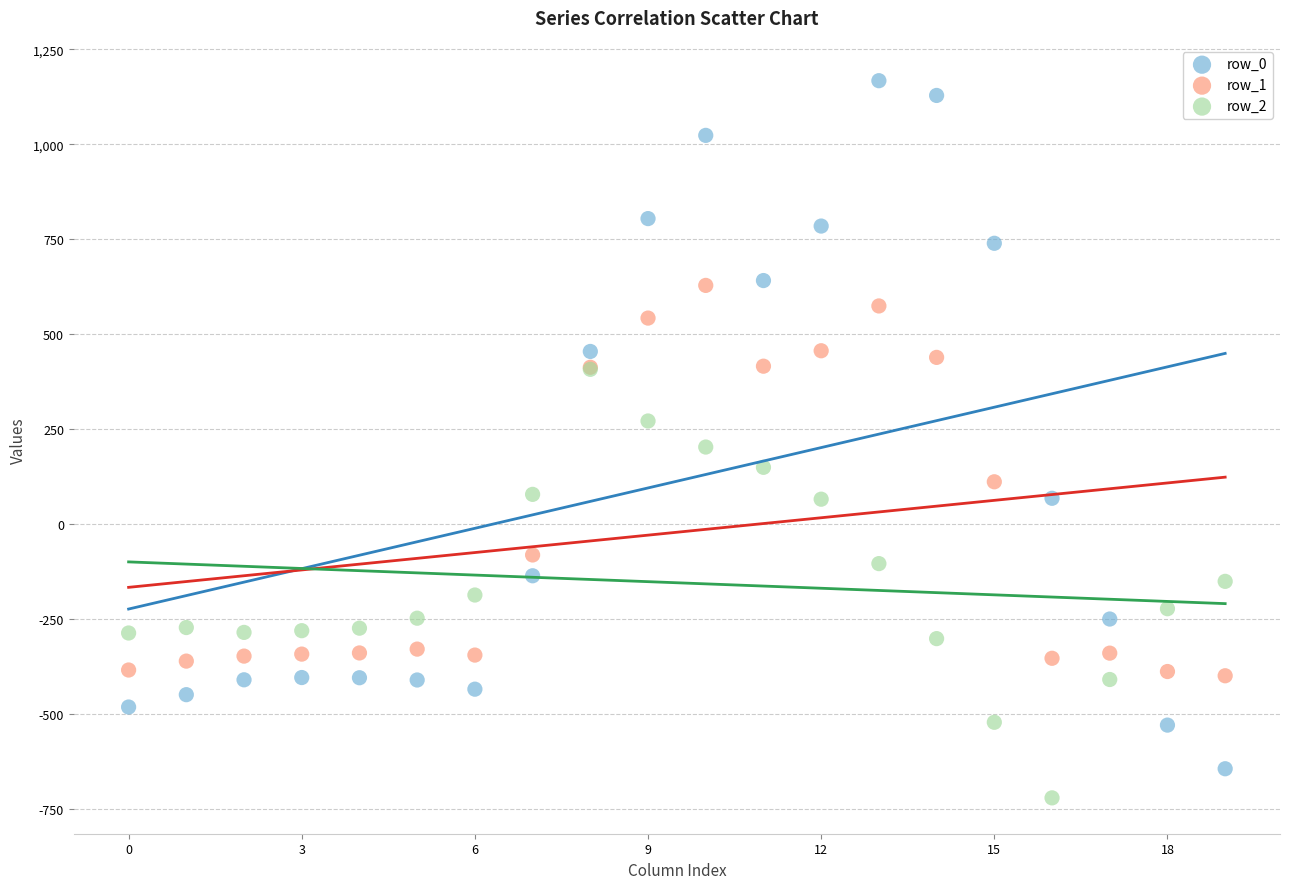

What are all the series names shown in the legend?

row_0, row_1, row_2